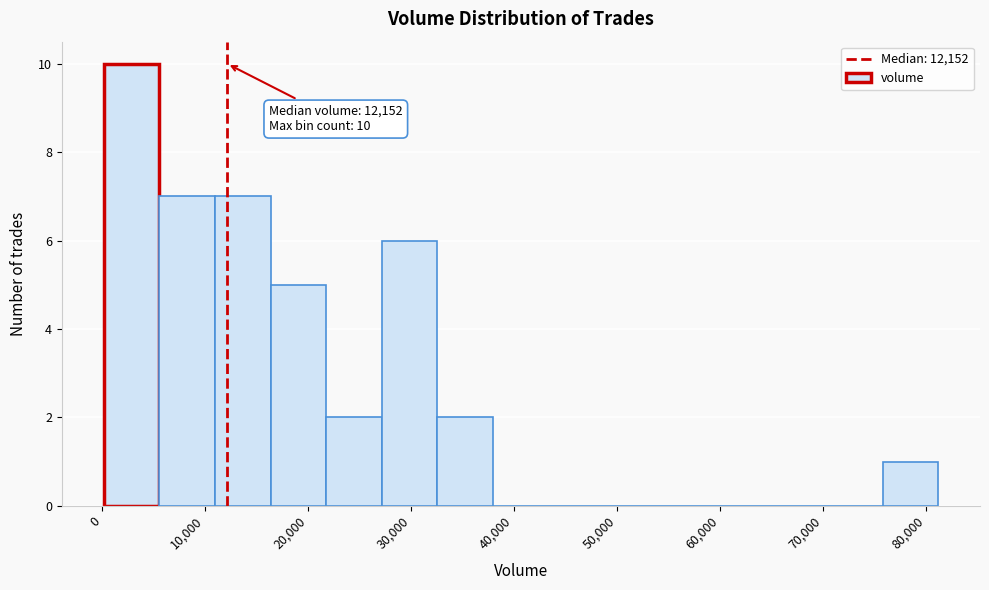

Which range on the x-axis has the tallest bar?

0 to 6000